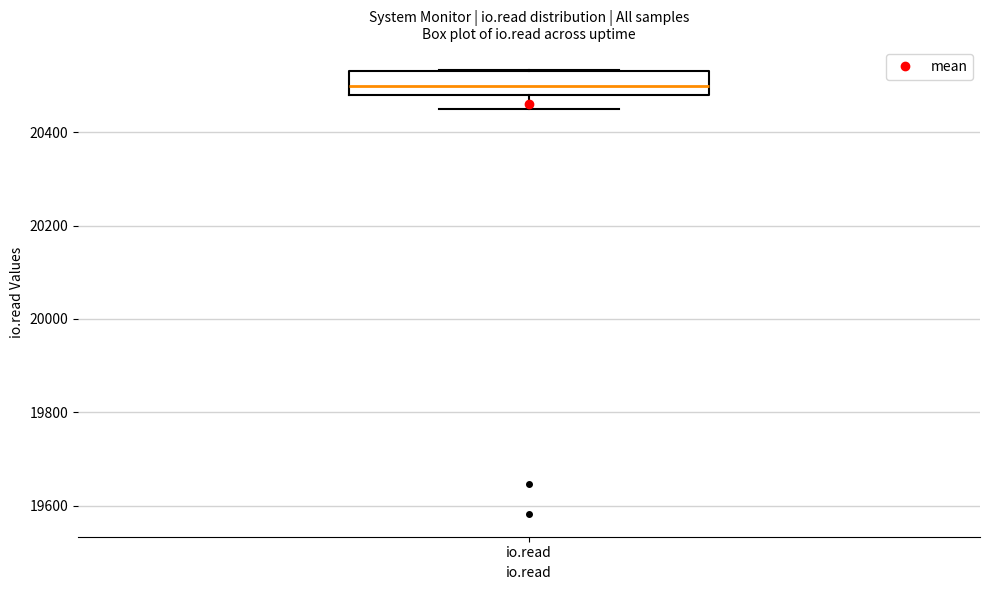

Where is the lower edge of the box for io.read on the y-axis? The values are not printed on the chart, so give them approximately, as read against the axis.

20480